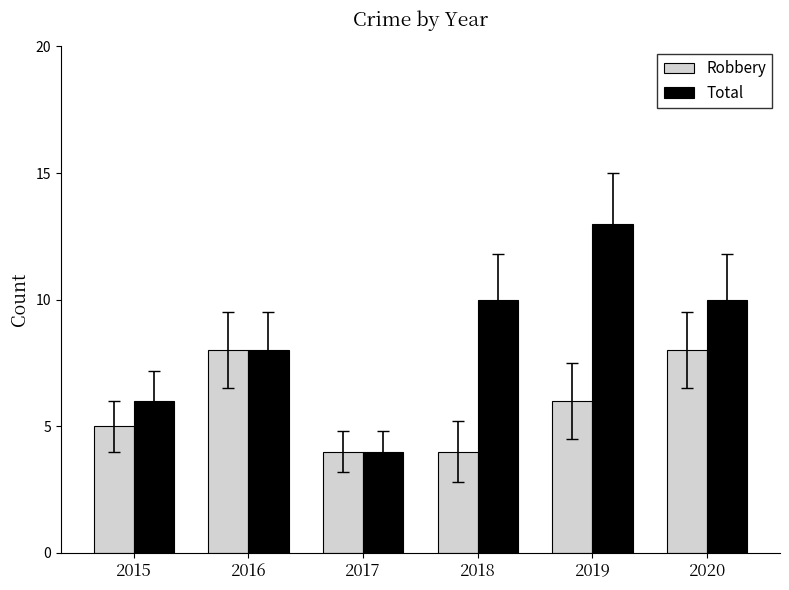

Between 2017 and 2018, which series saw the biggest shift?

Total